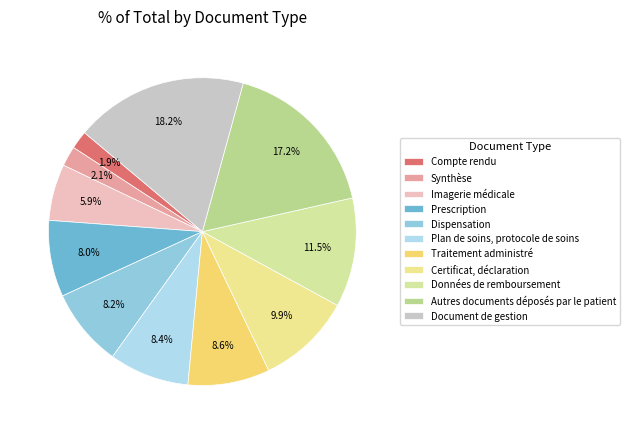

What is the ratio of the value at Données de remboursement to the value at Document de gestion?

0.6